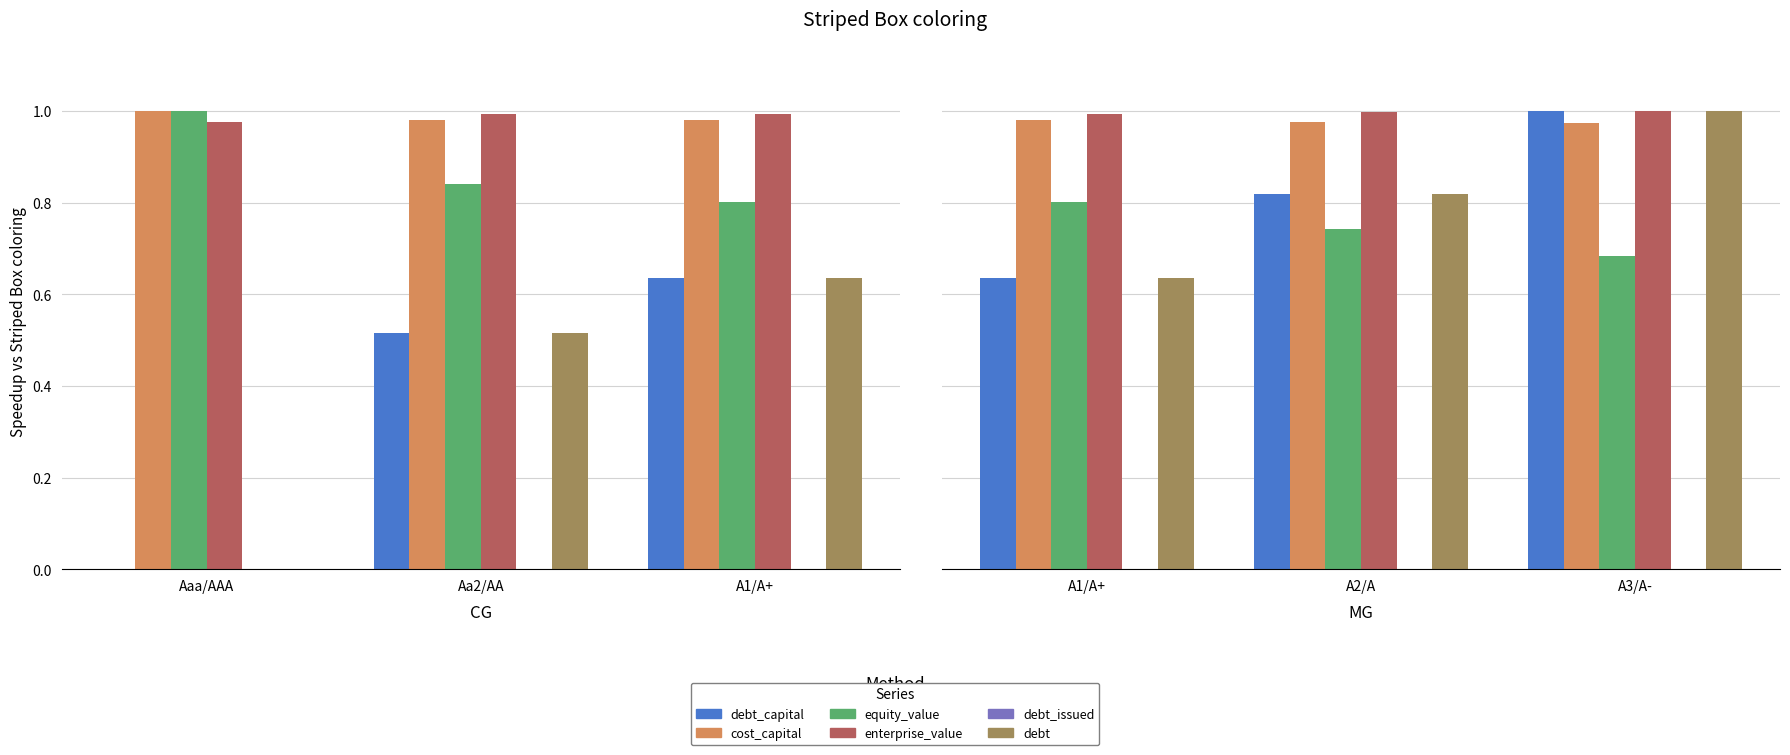

What is the value of the debt_capital bar at the 2nd from the left?

0.5